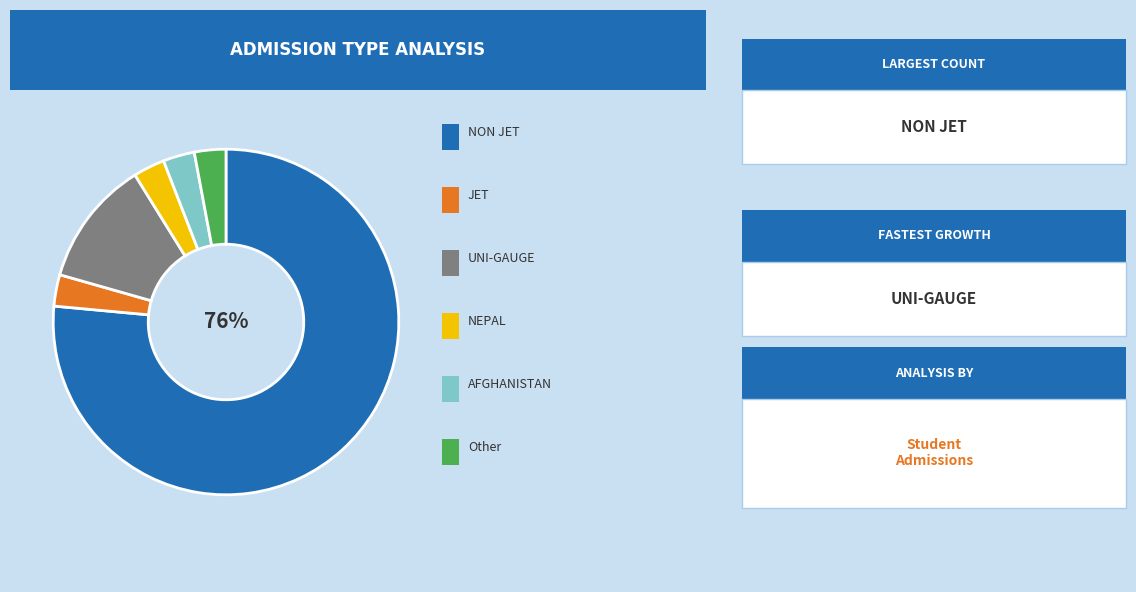

How many slices are in this pie chart?

6